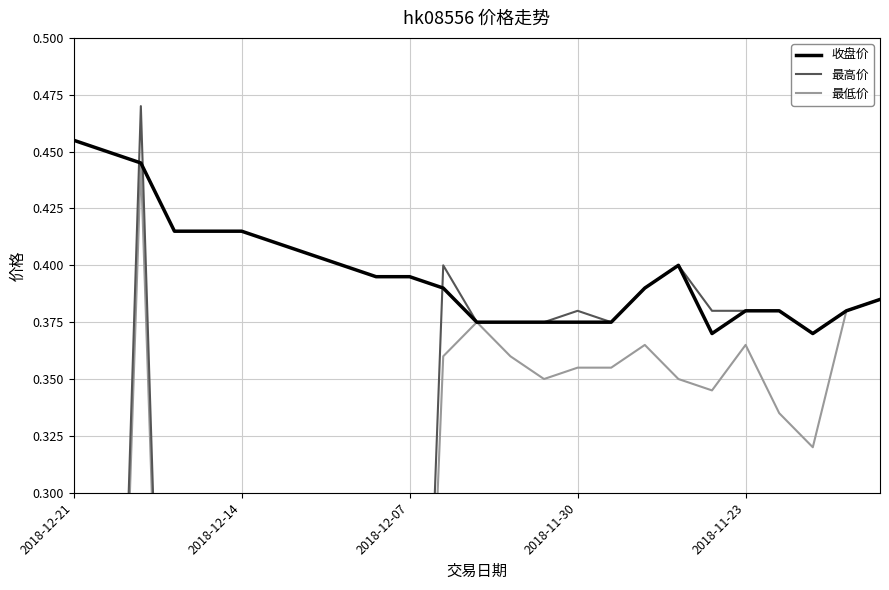

Which category has the highest value in the 收盘价 series?

2018-12-21